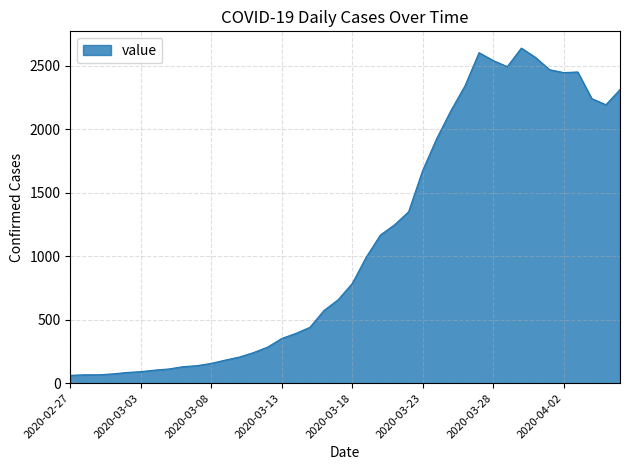

What is the difference between the maximum and minimum values?

2577